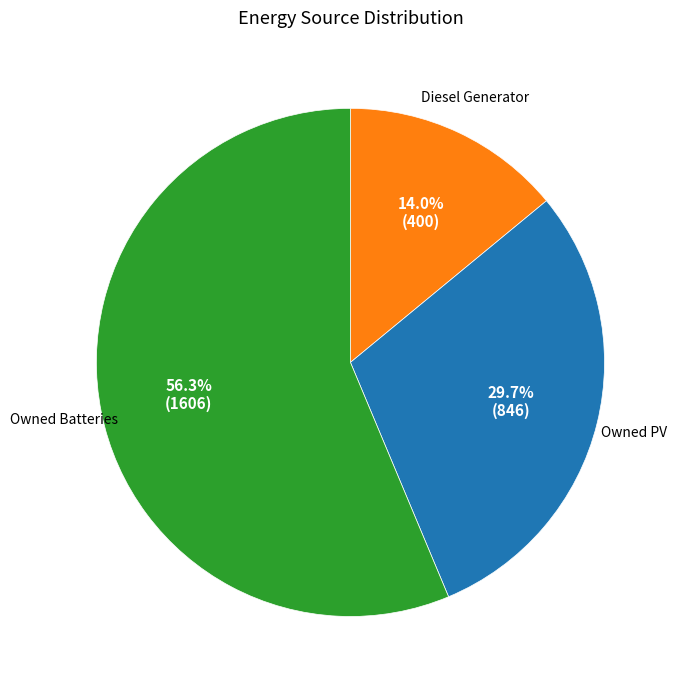

Combined, what portion of the pie is Owned Batteries and Owned PV?

86.0%